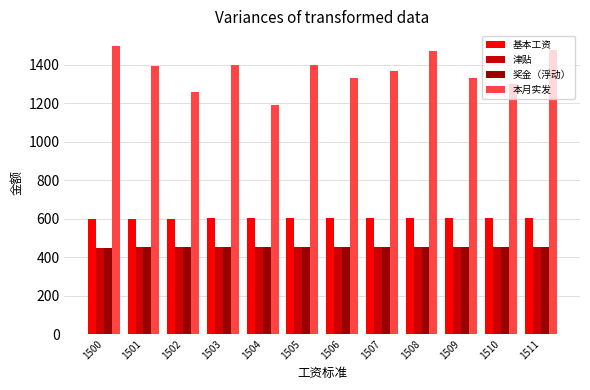

What is the value of the 基本工资 bar at the 11th from the left?

604.0